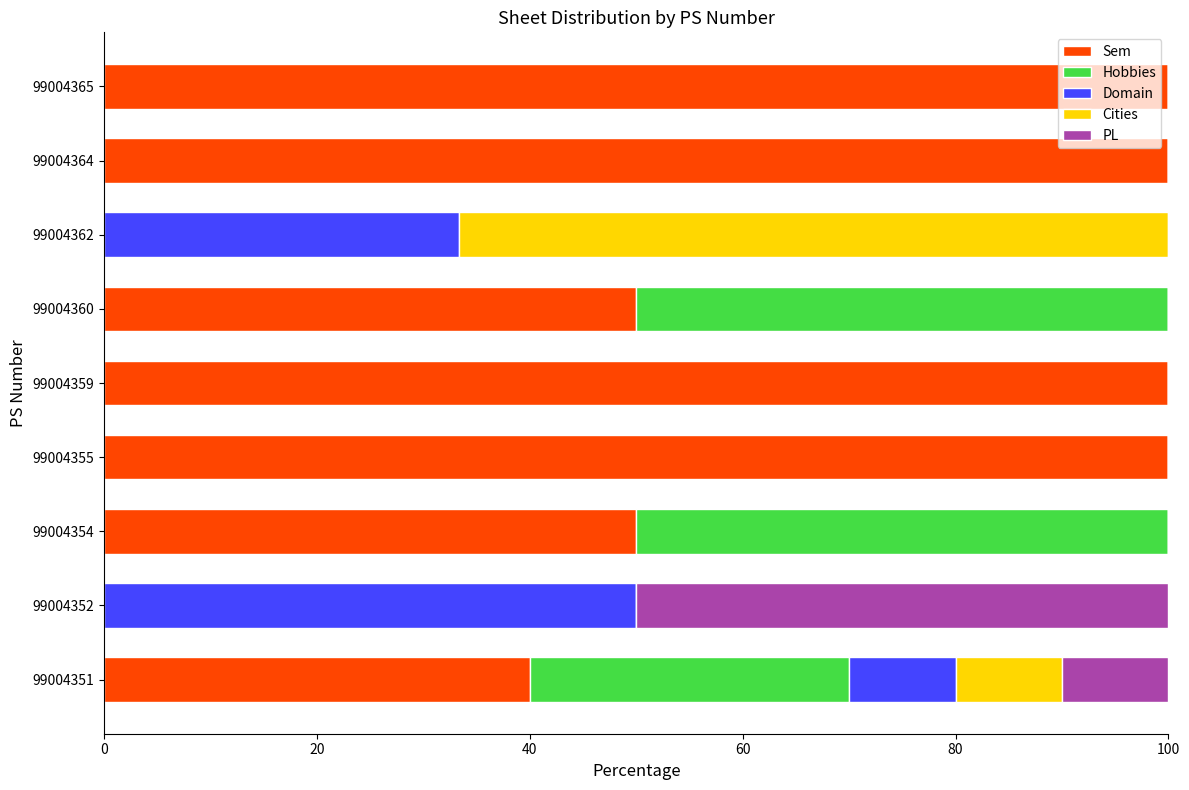

What is the maximum value for Sem?

100.0